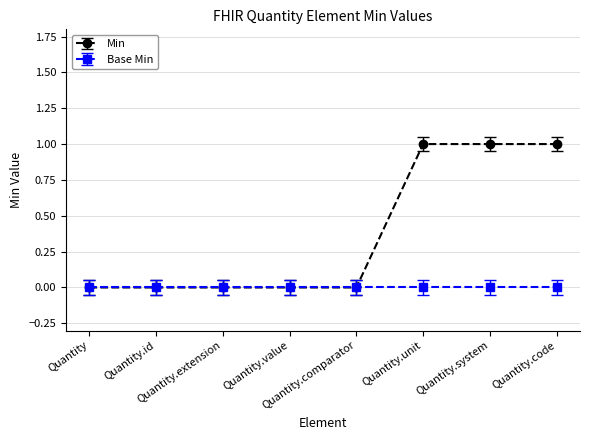

List the series in order of their peak value, highest first.

Min, Base Min